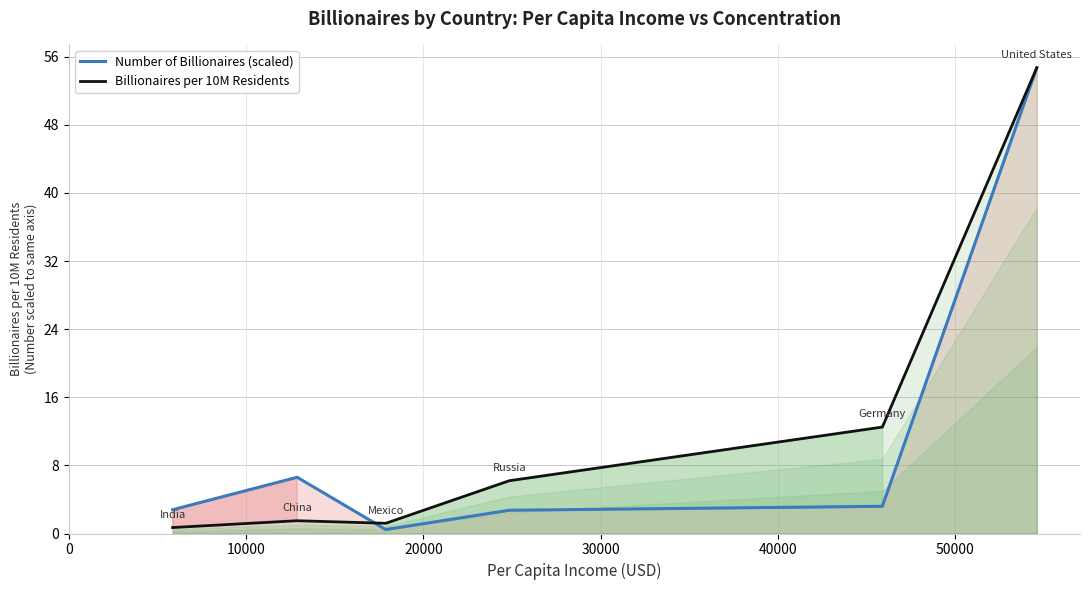

What is the difference between the maximum and minimum values in the Number of Billionaires (scaled) series?

54.2